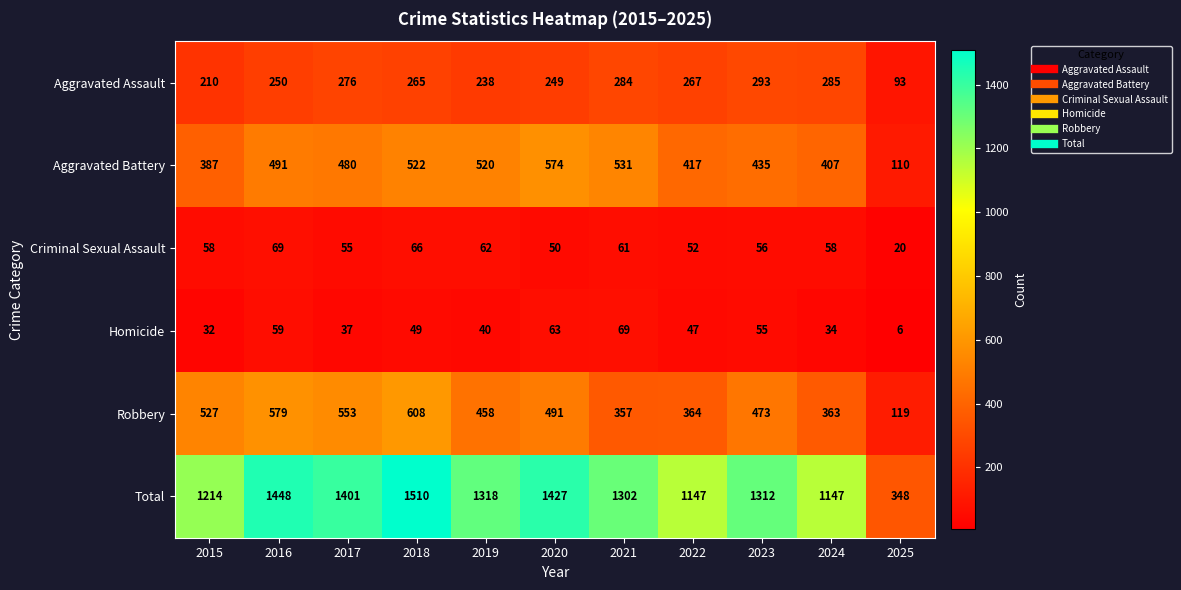

What is the difference between the highest and lowest values at 2017?

1364